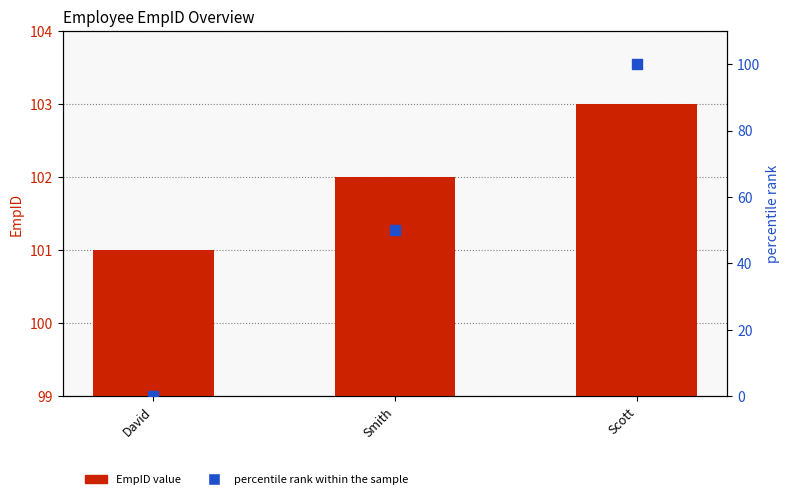

What is the total value across all series at Smith?

152